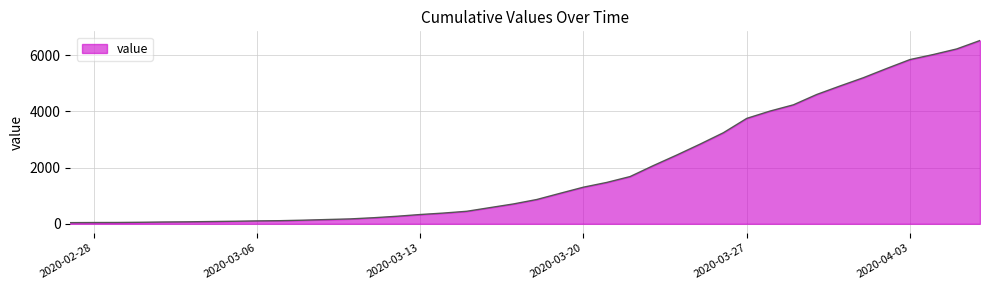

What is the maximum value shown in the chart?

6527